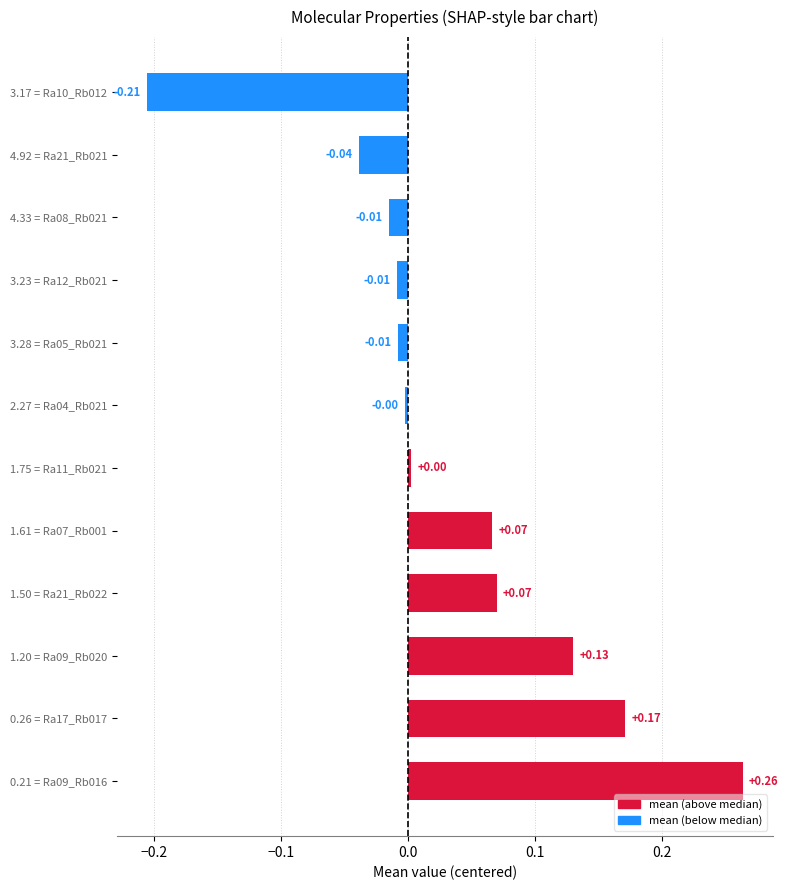

Between 0.21 = Ra09_Rb016 and 4.92 = Ra21_Rb021, which is larger?

0.21 = Ra09_Rb016